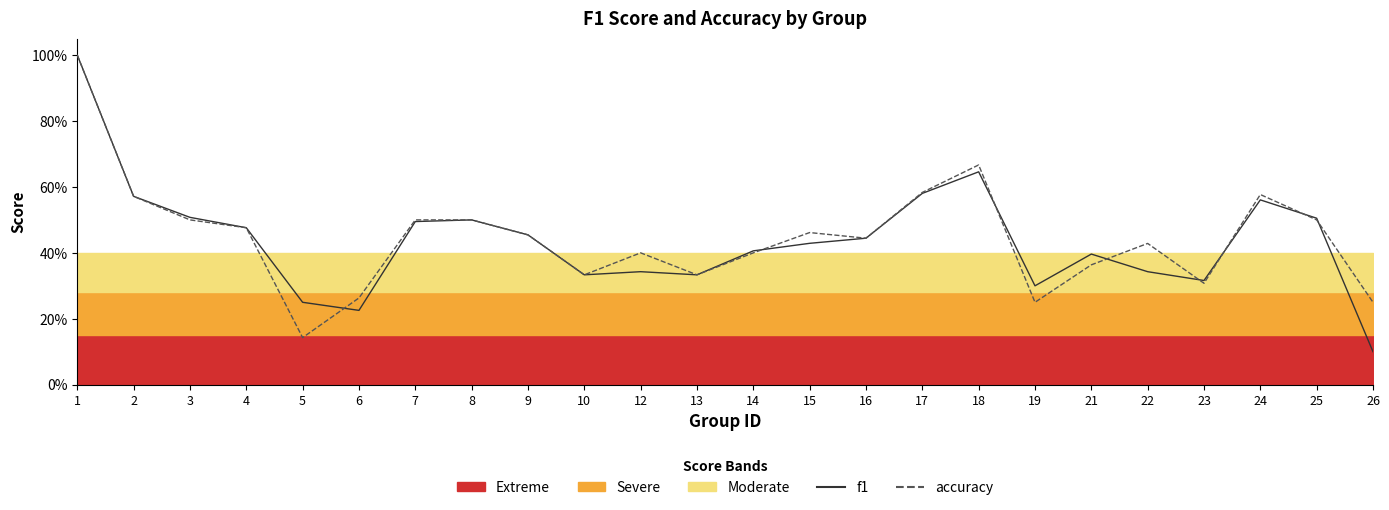

List the labels in order of accuracy value, smallest first.

5, 19, 26, 6, 23, 10, 13, 21, 12, 14, 22, 16, 9, 15, 4, 3, 7, 8, 25, 2, 24, 17, 18, 1